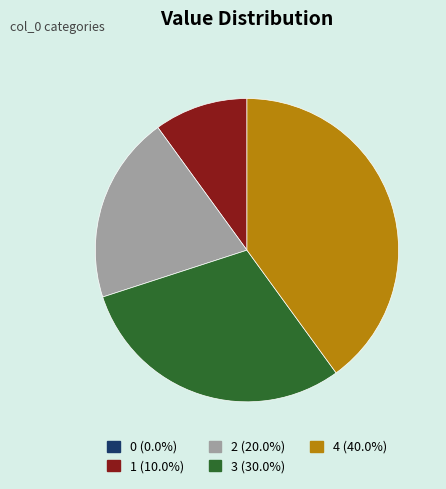

What is the largest slice in the pie chart?

4